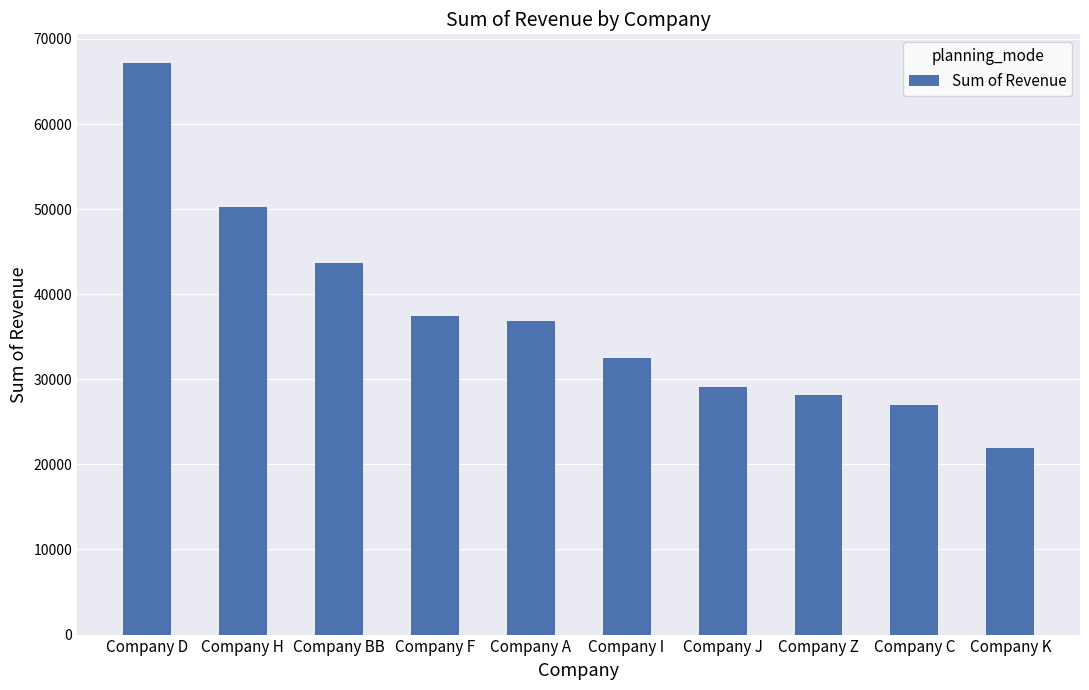

What is the label of the 8th bar from the left?

Company Z